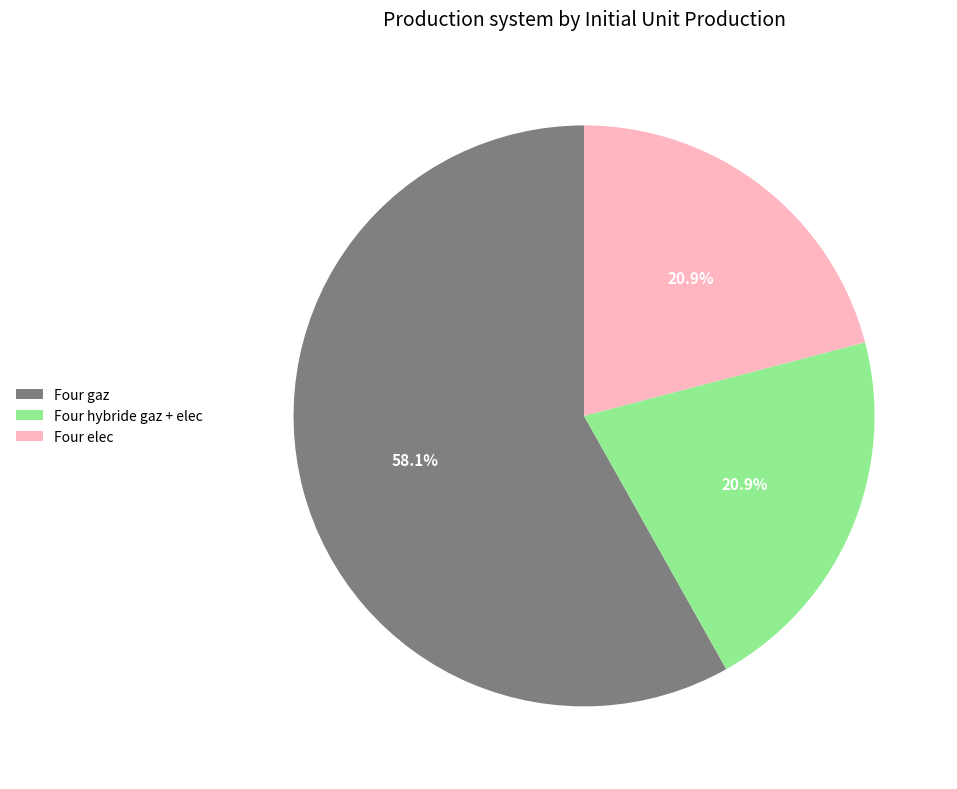

What is the ratio of the value at Four hybride gaz + elec to the value at Four gaz?

0.4